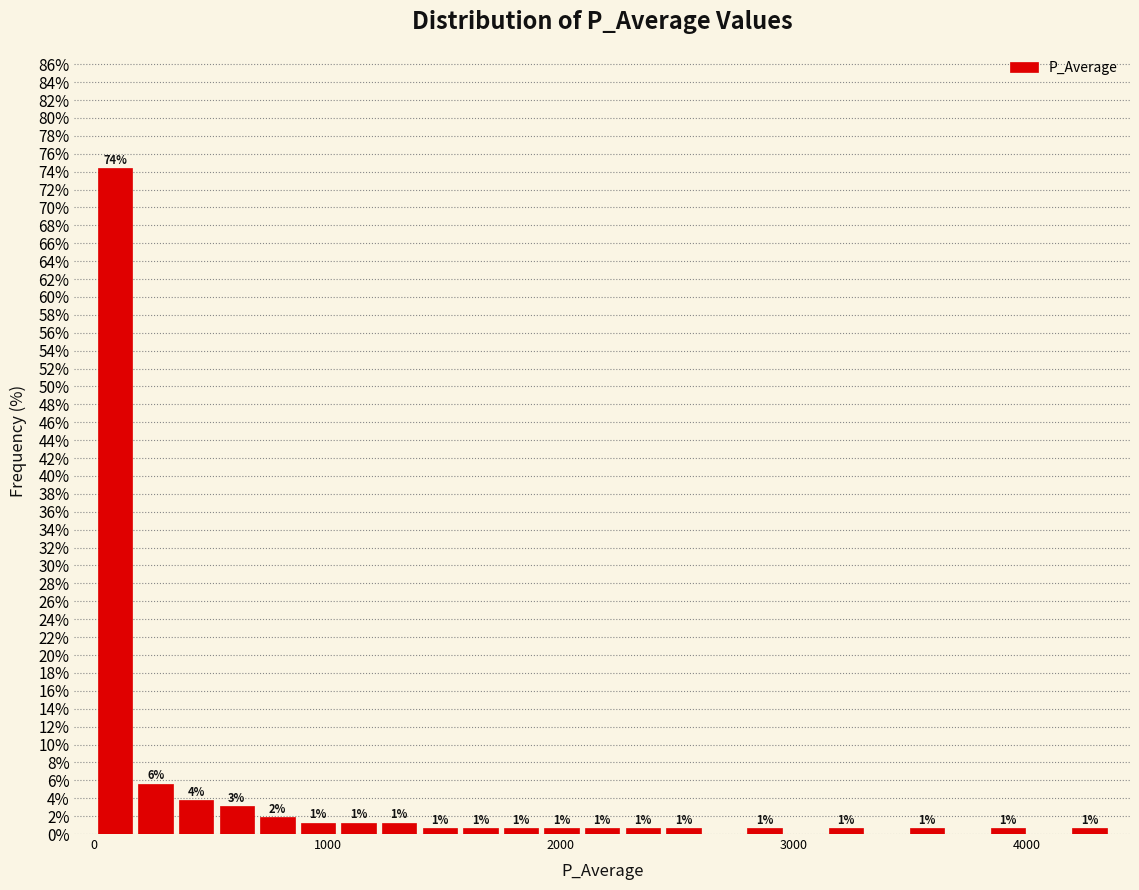

Around what value on the x-axis is the tallest bar? Give the approximate position of its centre, as read against the axis.

100